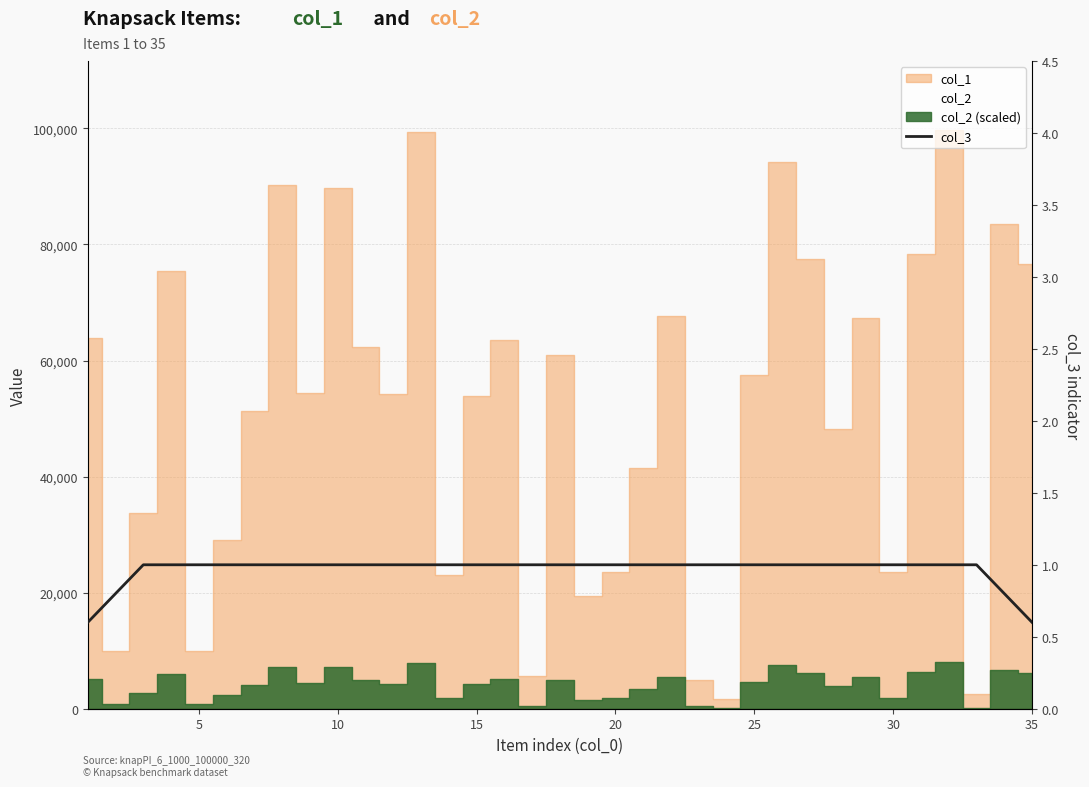

Count the number of categories in the chart.

35